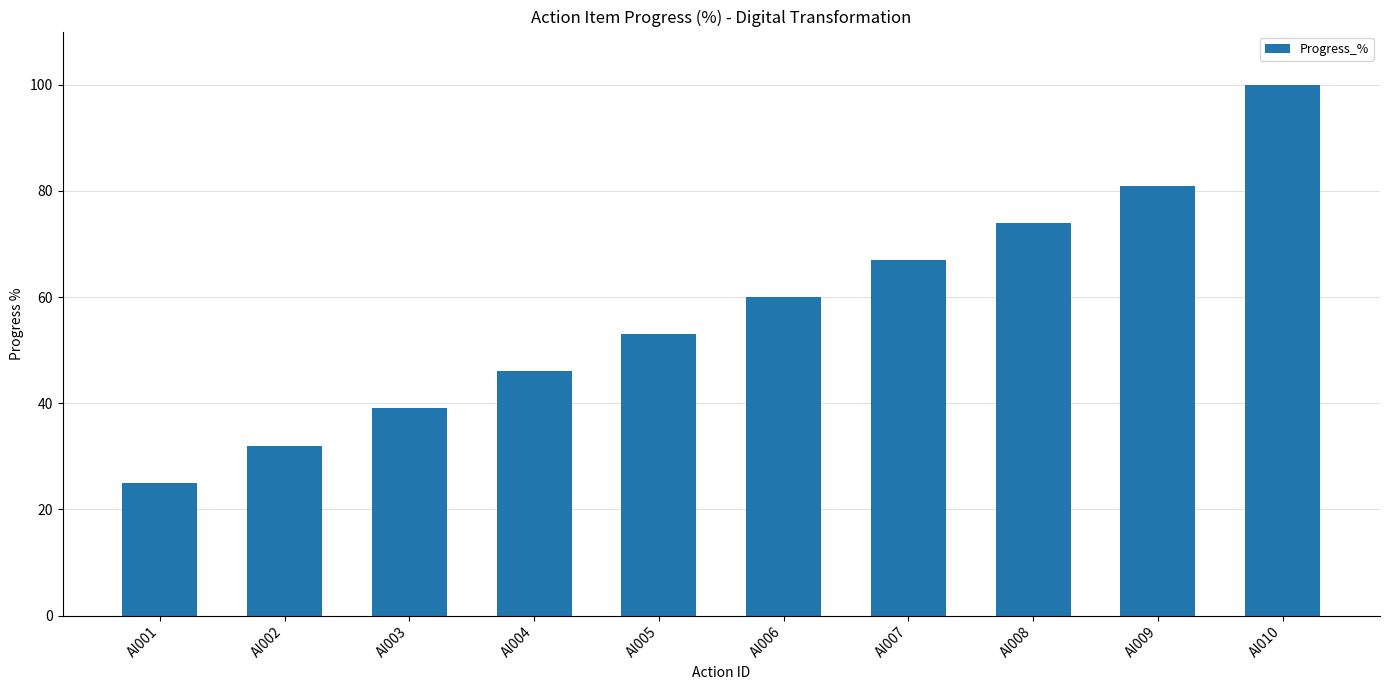

Rank the categories by value from lowest to highest.

AI001, AI002, AI003, AI004, AI005, AI006, AI007, AI008, AI009, AI010